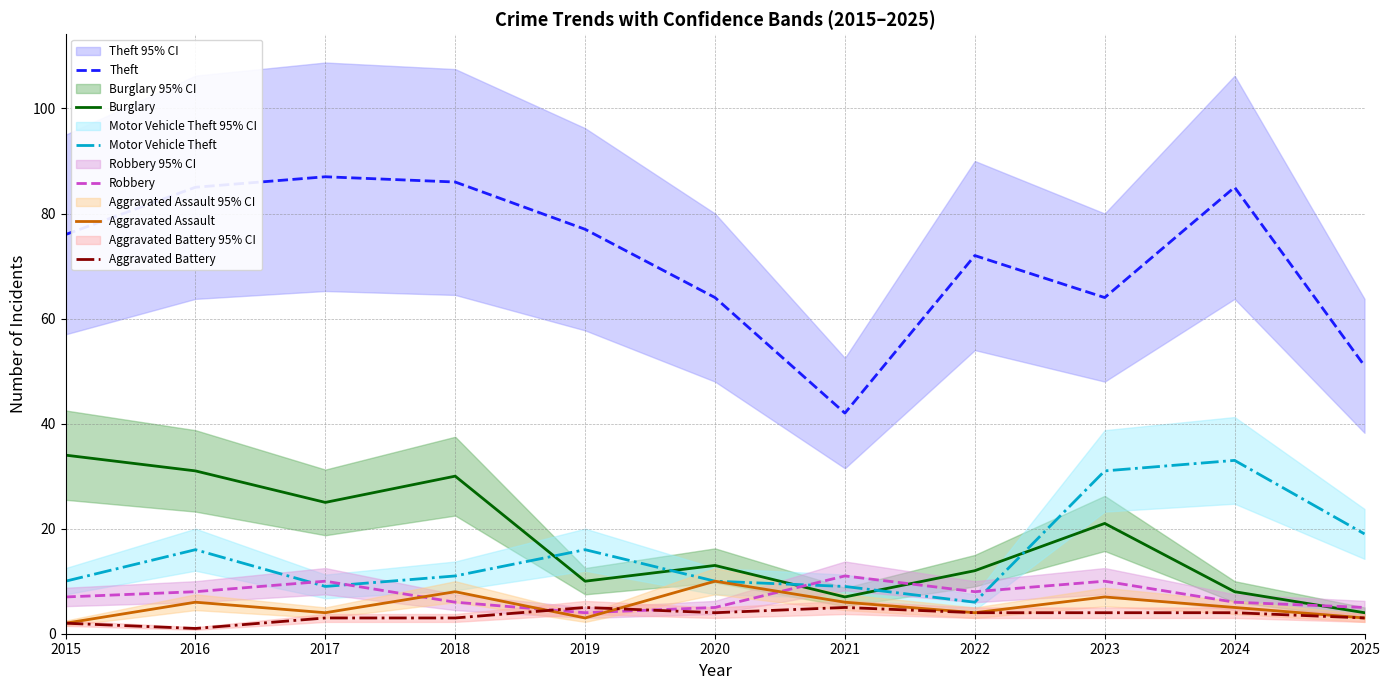

The value of Aggravated Battery at 2015 is 2. True or false?

True